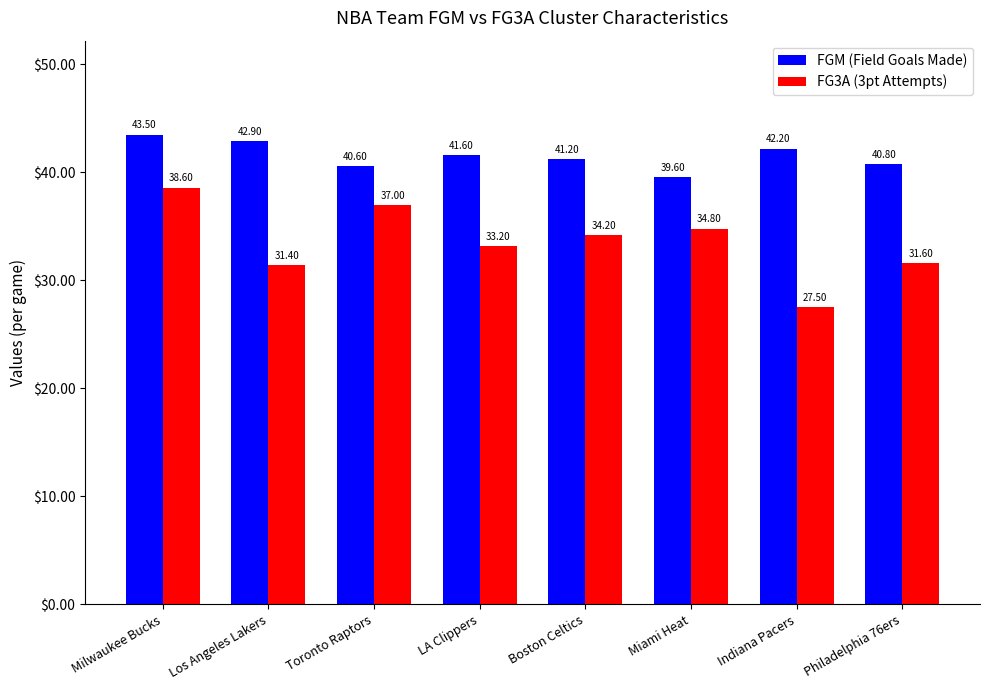

What is the sum of all FGM (Field Goals Made) values?

332.4